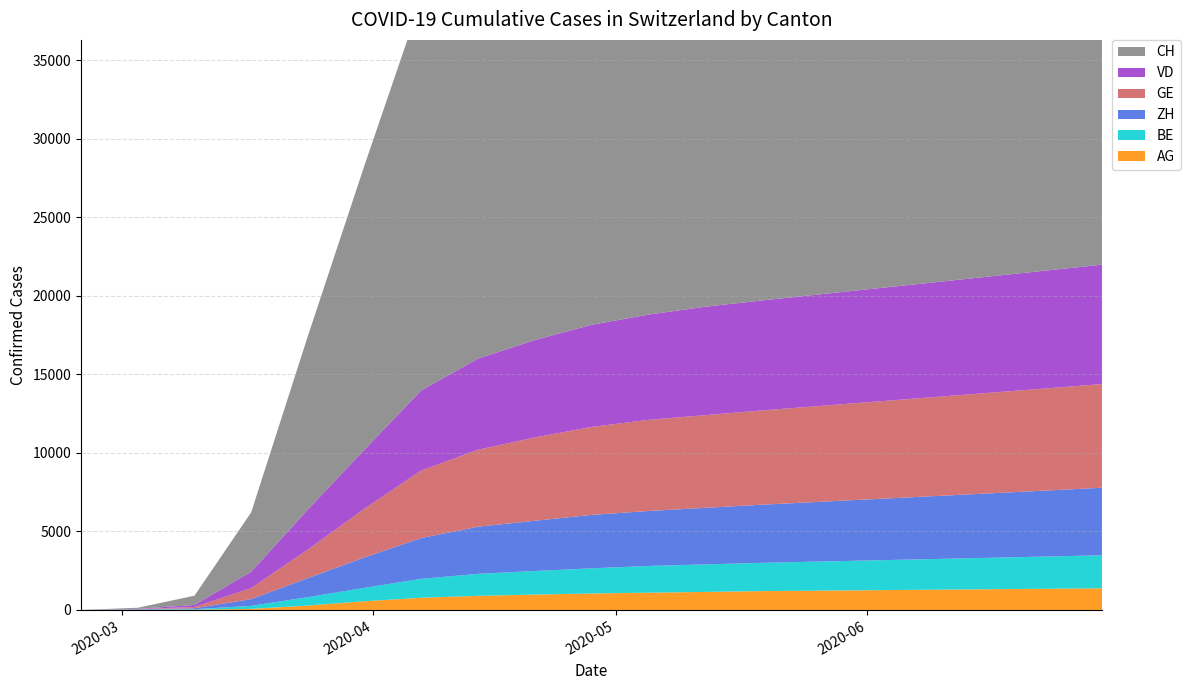

Reading left to right, transcribe all the data shown in this chart.

CH: 2020-02-25=0	2020-03-03=70	2020-03-10=588	2020-03-17=3781	2020-03-24=11047	2020-03-31=18104	2020-04-07=24900	2020-04-14=27400	2020-04-21=28900	2020-04-28=29600	2020-05-05=30200	2020-05-12=30700	2020-05-19=31000	2020-05-26=31200	2020-06-02=31500	2020-06-09=31800	2020-06-16=32200	2020-06-23=32800	2020-06-30=33600
GE: 2020-02-25=0	2020-03-03=13	2020-03-10=79	2020-03-17=701	2020-03-24=1820	2020-03-31=3109	2020-04-07=4300	2020-04-14=4900	2020-04-21=5300	2020-04-28=5600	2020-05-05=5800	2020-05-12=5900	2020-05-19=6000	2020-05-26=6100	2020-06-02=6200	2020-06-09=6300	2020-06-16=6400	2020-06-23=6500	2020-06-30=6600
ZH: 2020-02-25=0	2020-03-03=34	2020-03-10=62	2020-03-17=429	2020-03-24=1213	2020-03-31=1936	2020-04-07=2600	2020-04-14=3000	2020-04-21=3200	2020-04-28=3400	2020-05-05=3500	2020-05-12=3600	2020-05-19=3700	2020-05-26=3800	2020-06-02=3900	2020-06-09=4000	2020-06-16=4100	2020-06-23=4200	2020-06-30=4300
BE: 2020-02-25=0	2020-03-03=9	2020-03-10=31	2020-03-17=193	2020-03-24=532	2020-03-31=856	2020-04-07=1200	2020-04-14=1400	2020-04-21=1500	2020-04-28=1600	2020-05-05=1700	2020-05-12=1750	2020-05-19=1800	2020-05-26=1850	2020-06-02=1900	2020-06-09=1950	2020-06-16=2000	2020-06-23=2050	2020-06-30=2100
VD: 2020-02-25=0	2020-03-03=8	2020-03-10=130	2020-03-17=1040	2020-03-24=2548	2020-03-31=3766	2020-04-07=5100	2020-04-14=5800	2020-04-21=6200	2020-04-28=6500	2020-05-05=6700	2020-05-12=6900	2020-05-19=7000	2020-05-26=7100	2020-06-02=7200	2020-06-09=7300	2020-06-16=7400	2020-06-23=7500	2020-06-30=7600
AG: 2020-02-25=1	2020-03-03=7	2020-03-10=18	2020-03-17=69	2020-03-24=283	2020-03-31=554	2020-04-07=780	2020-04-14=900	2020-04-21=980	2020-04-28=1050	2020-05-05=1100	2020-05-12=1150	2020-05-19=1200	2020-05-26=1230	2020-06-02=1260	2020-06-09=1290	2020-06-16=1320	2020-06-23=1350	2020-06-30=1380